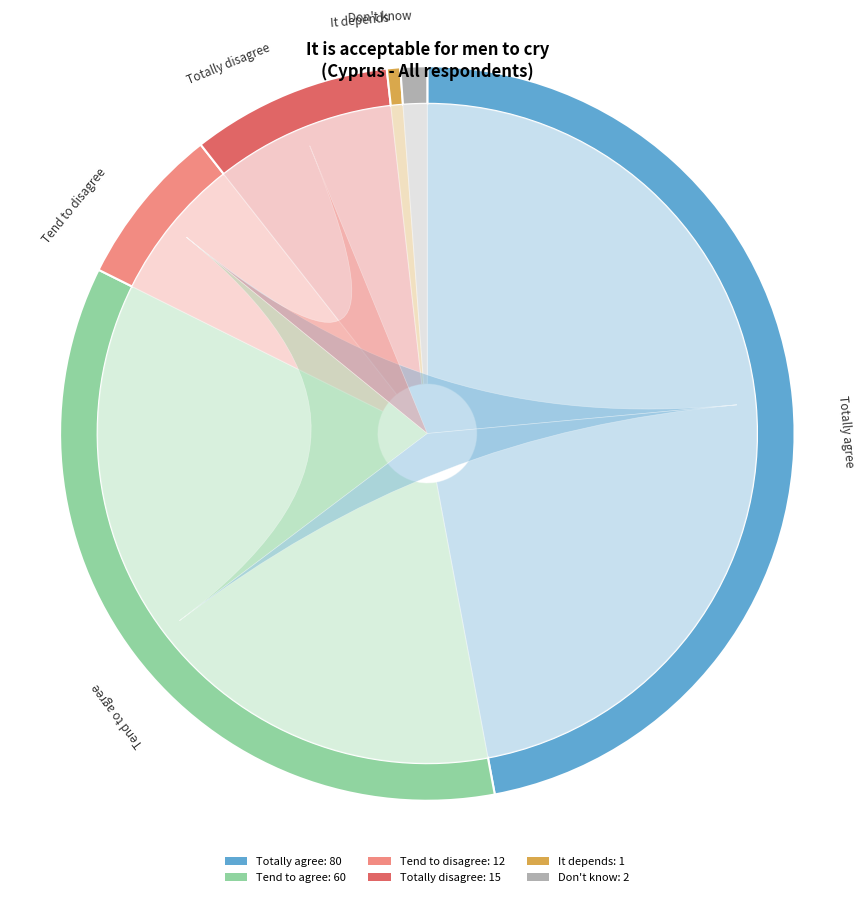

Which has a higher value, Don't know or Totally disagree?

Totally disagree